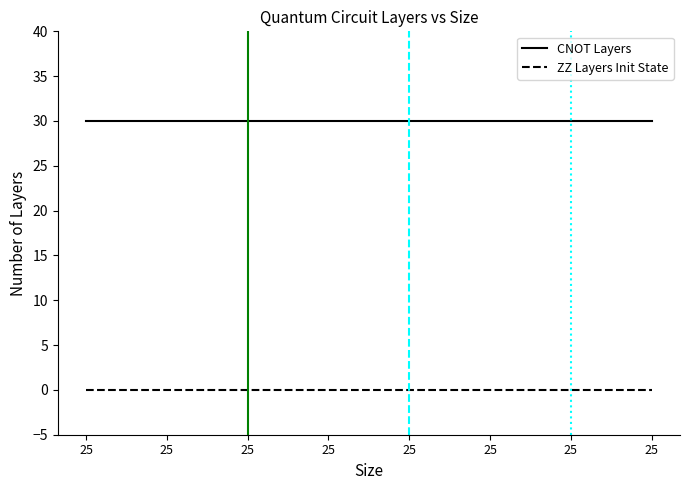

What are all the series names shown in the legend?

CNOT Layers, ZZ Layers Init State